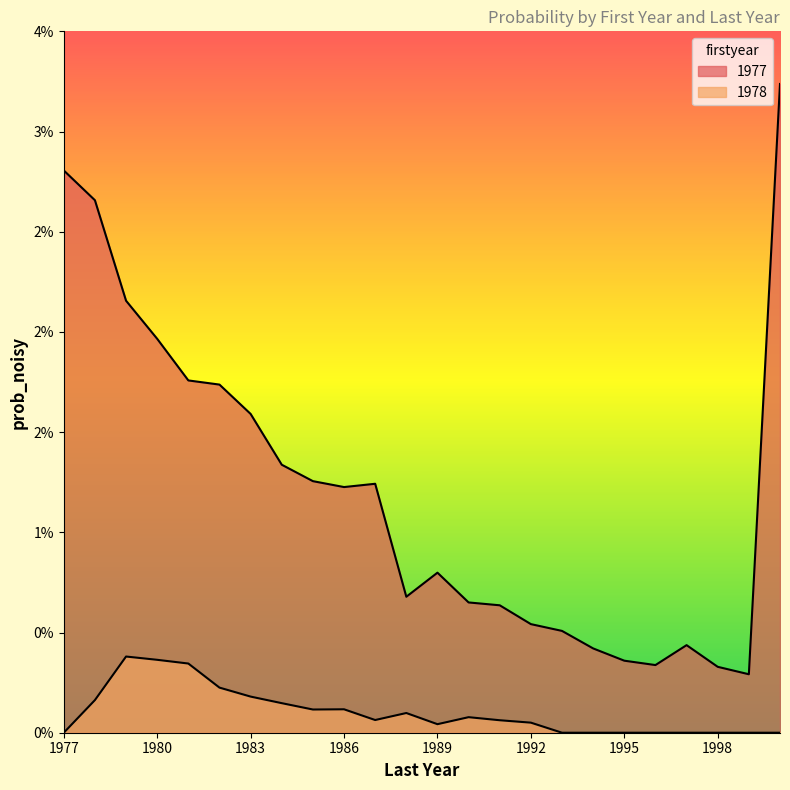

Between 1978 and 1993, which is larger?

1978